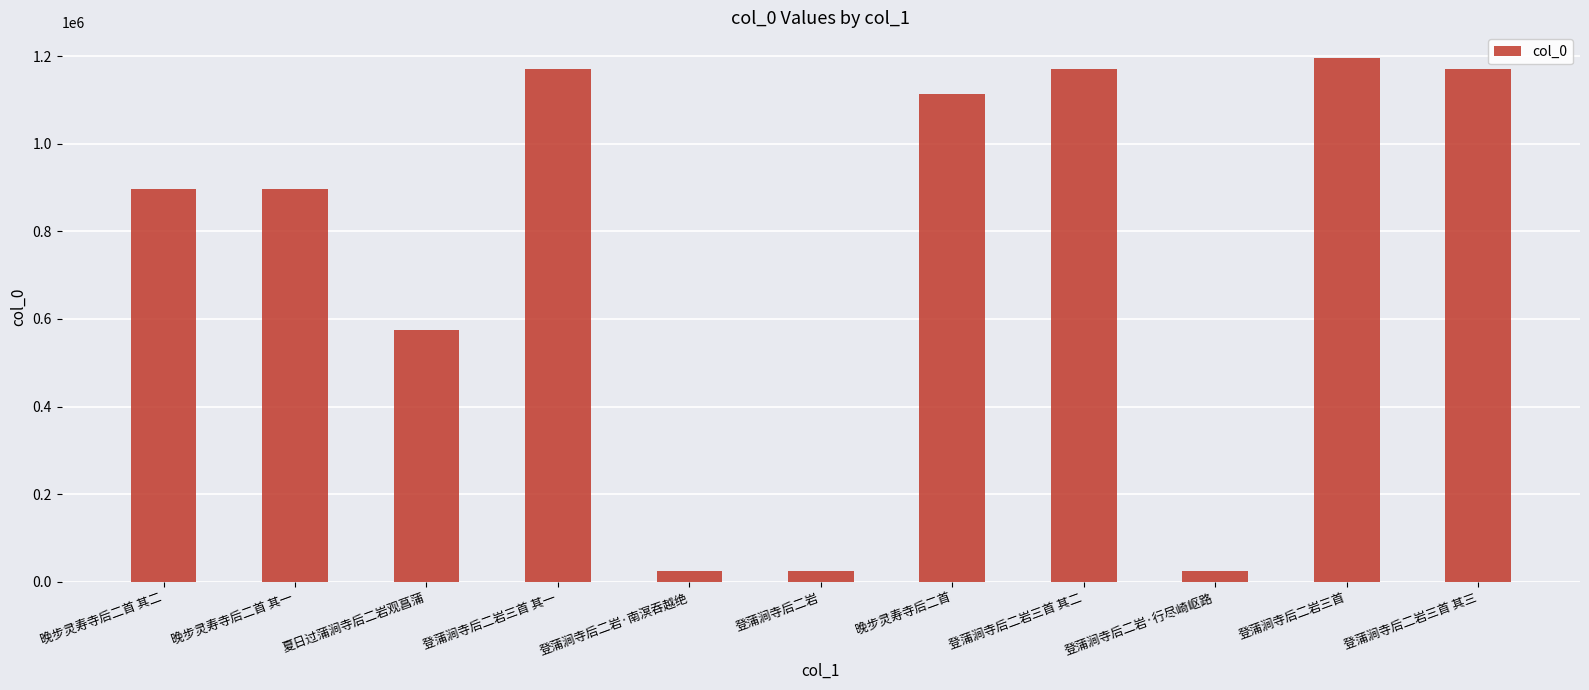

The chart shows a value of 1194592 at 登蒲涧寺后二岩三首. True or false?

True